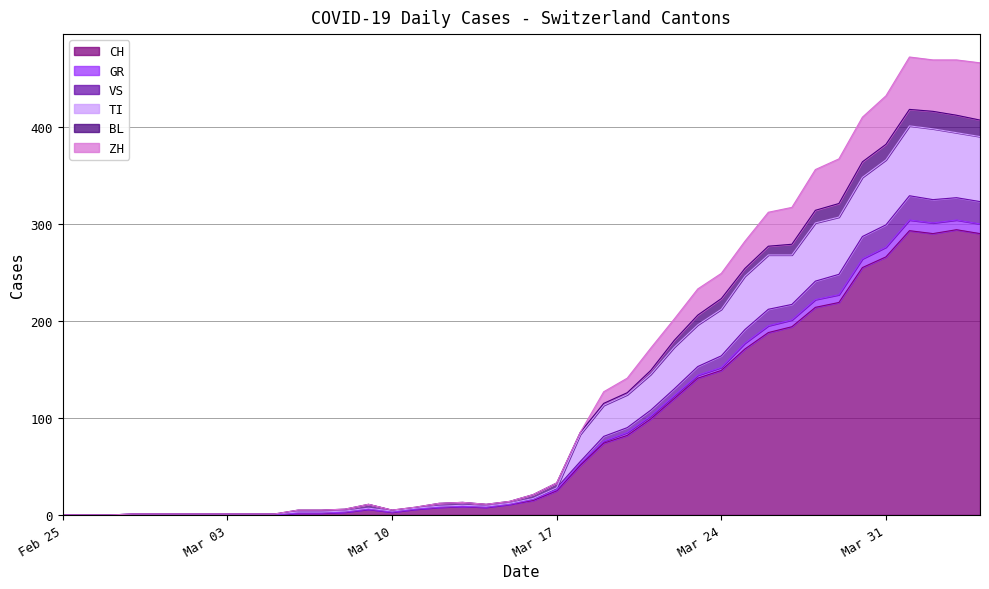

In VS, how many points are lower than both neighbors (excluding endpoints)?

3